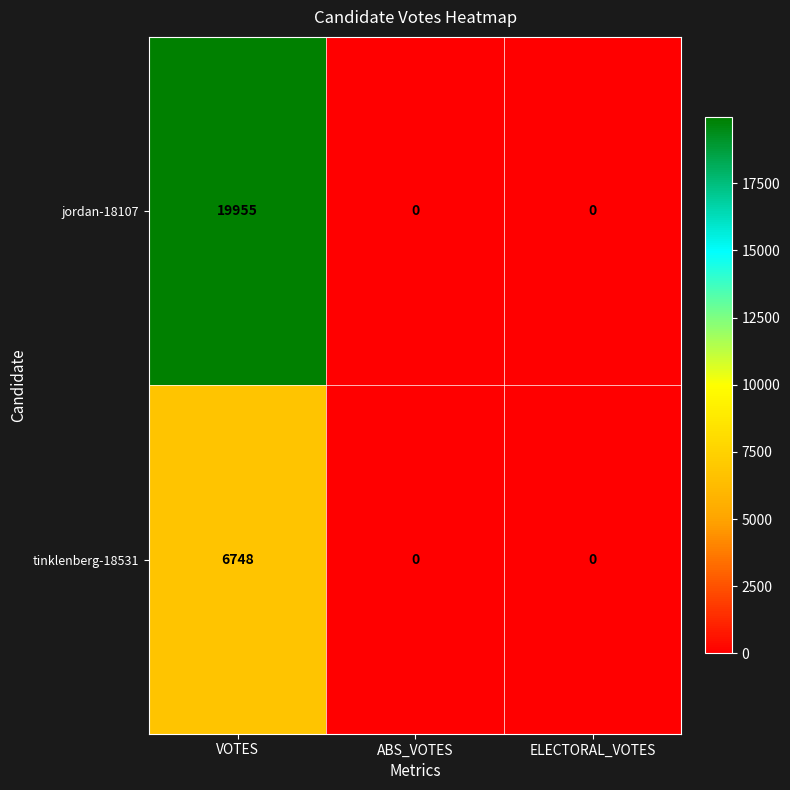

What is the difference between the maximum and minimum values in the tinklenberg-18531 series?

6748